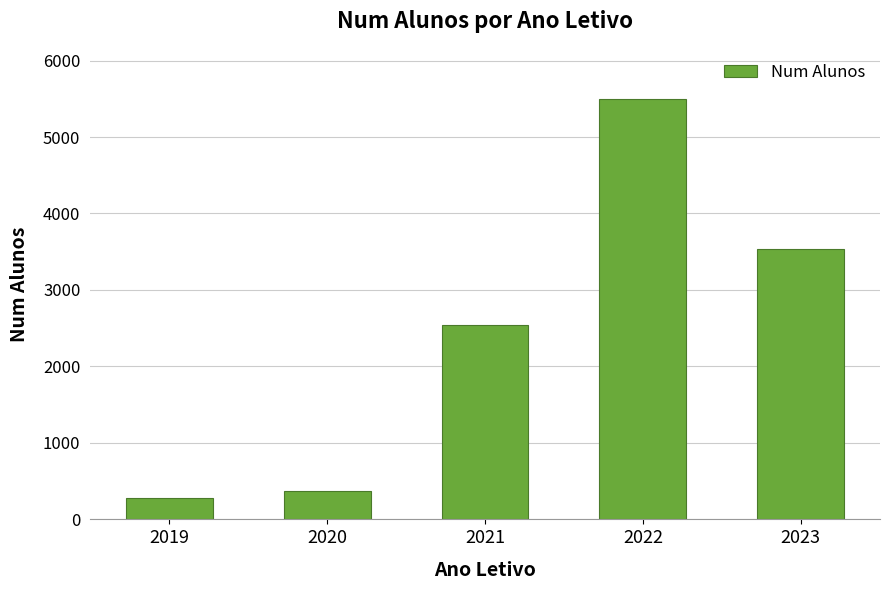

Rank the categories by value from highest to lowest.

2022, 2023, 2021, 2020, 2019